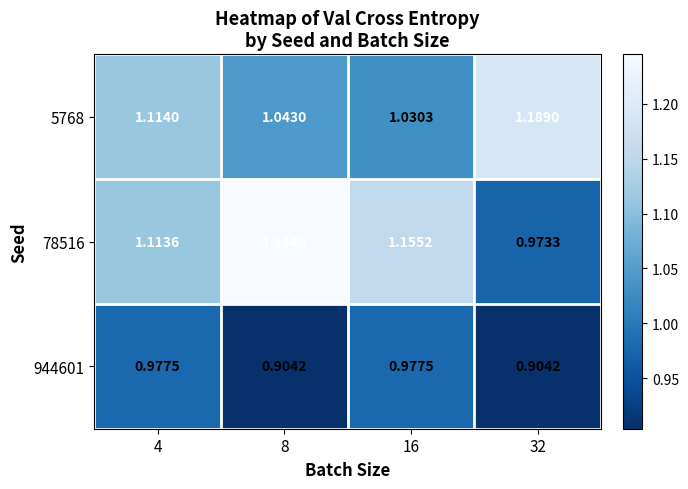

List the series in order of their overall mean, highest first.

78516, 5768, 944601